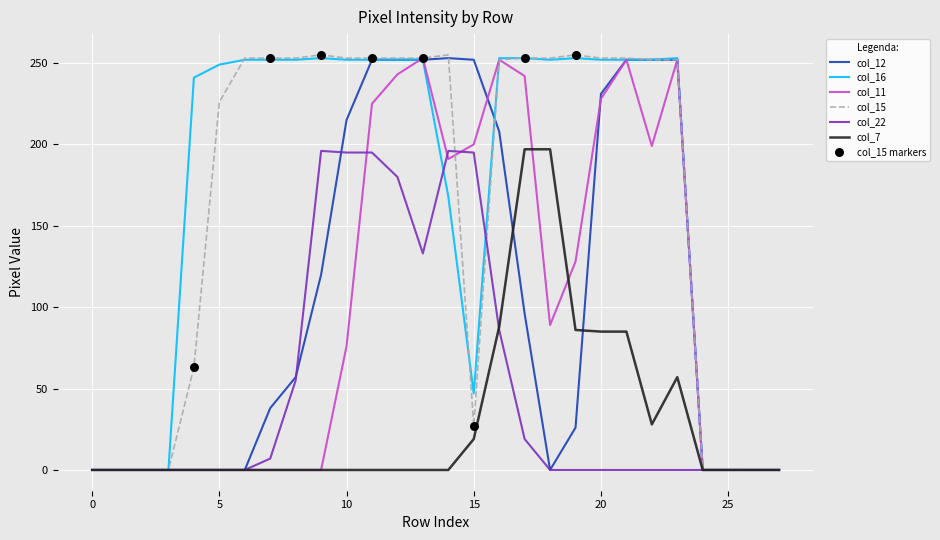

What is the maximum value shown in the chart?

255